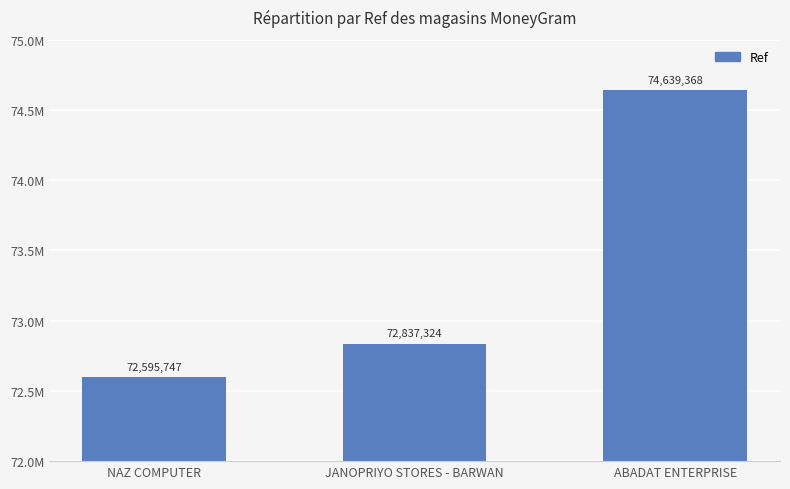

Is it true that the value at JANOPRIYO STORES - BARWAN is 72837324?

True